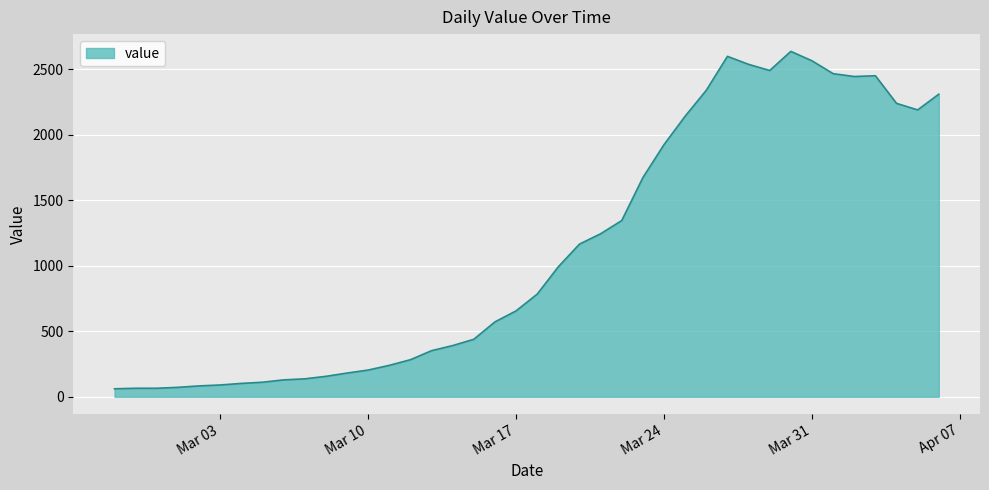

What is the smallest value displayed?

61